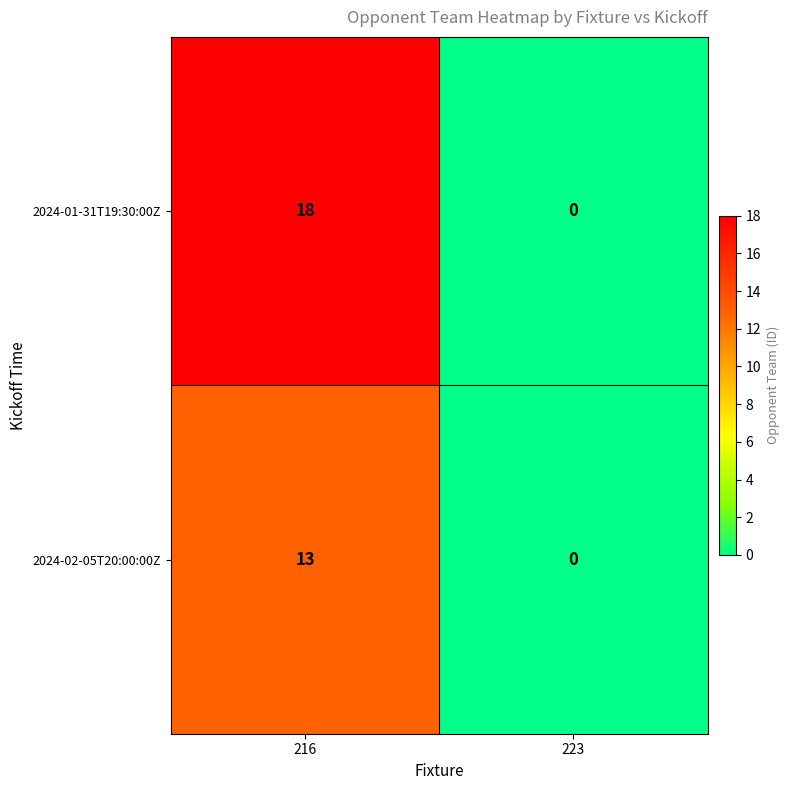

Reading left to right, what are all the values shown in this chart?

2024-01-31T19:30:00Z: 216=18	223=0
2024-02-05T20:00:00Z: 216=13	223=0